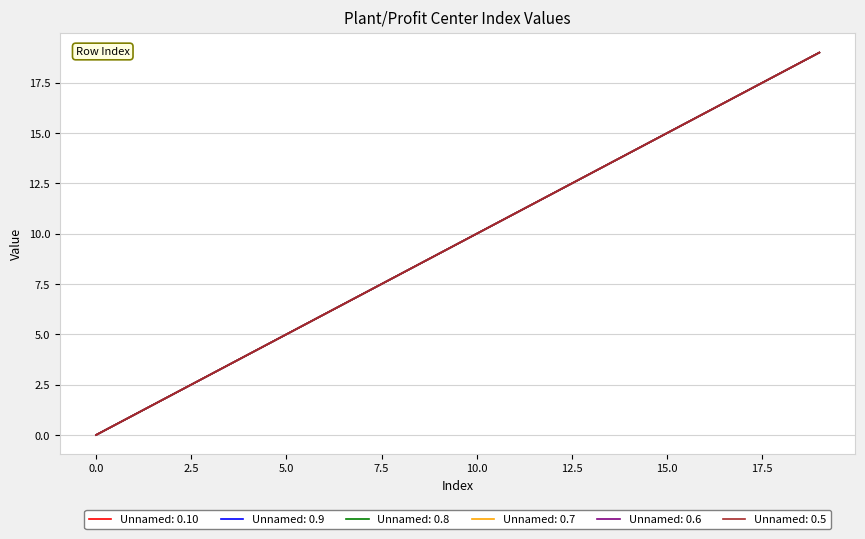

Is this an area chart (filled region under the line)?

No